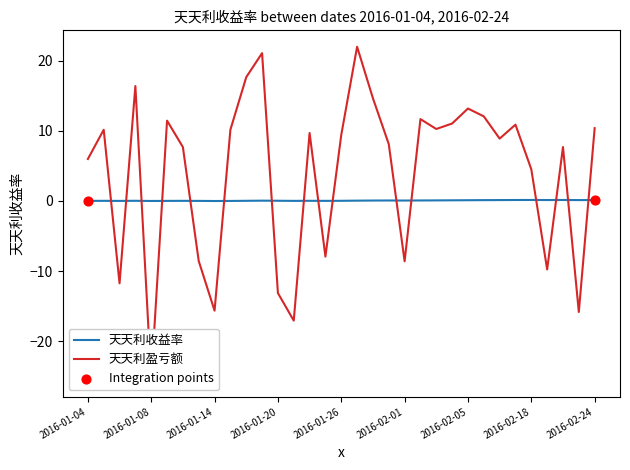

What are all the series names shown in the legend?

天天利收益率, 天天利盈亏额